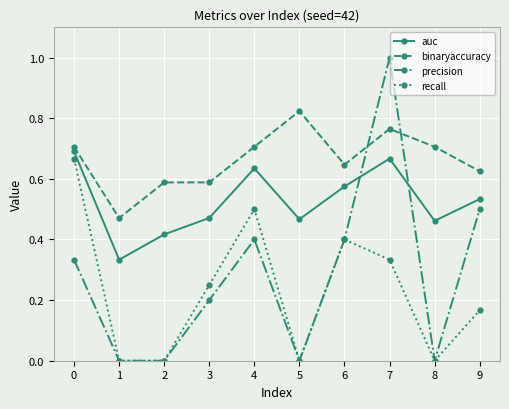

What is the sum of the auc values at 6 and 2?

1.0